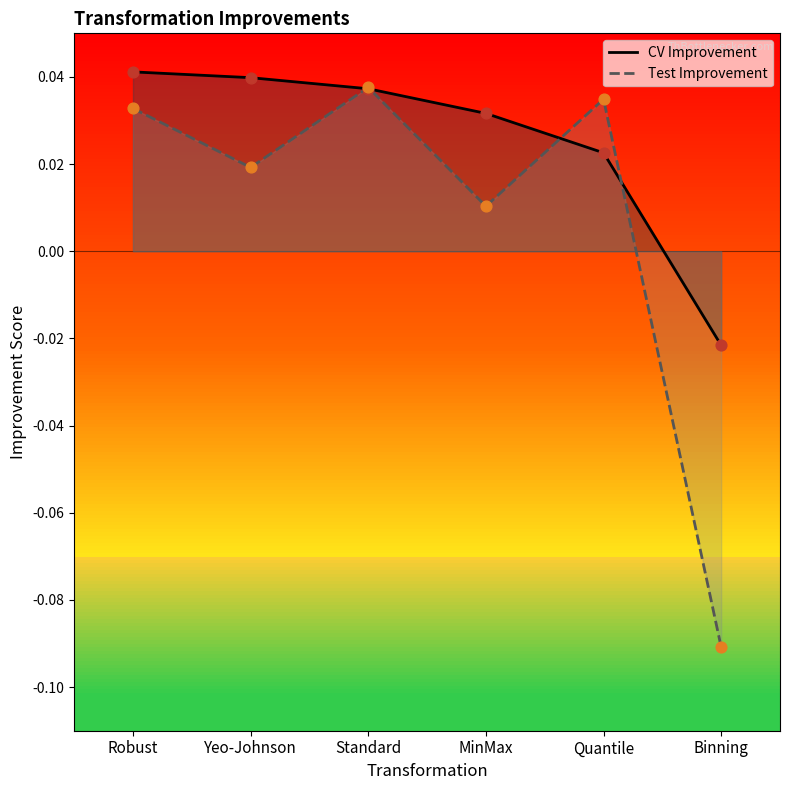

Is the value of CV Improvement at Quantile greater than the value of Test Improvement at MinMax?

Yes